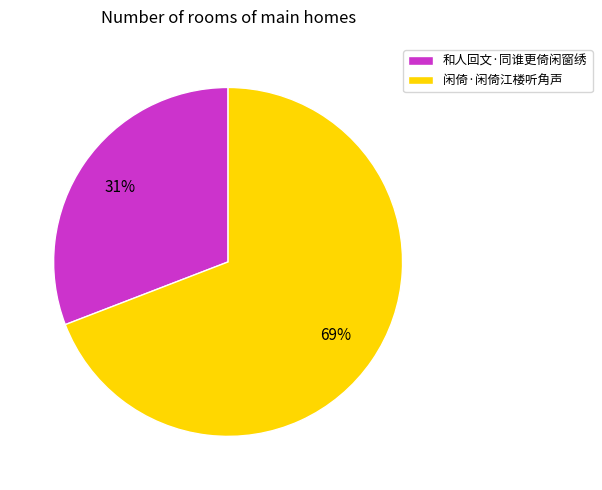

Does 和人回文·同谁更倚闲窗绣 account for over 50% of the chart?

No